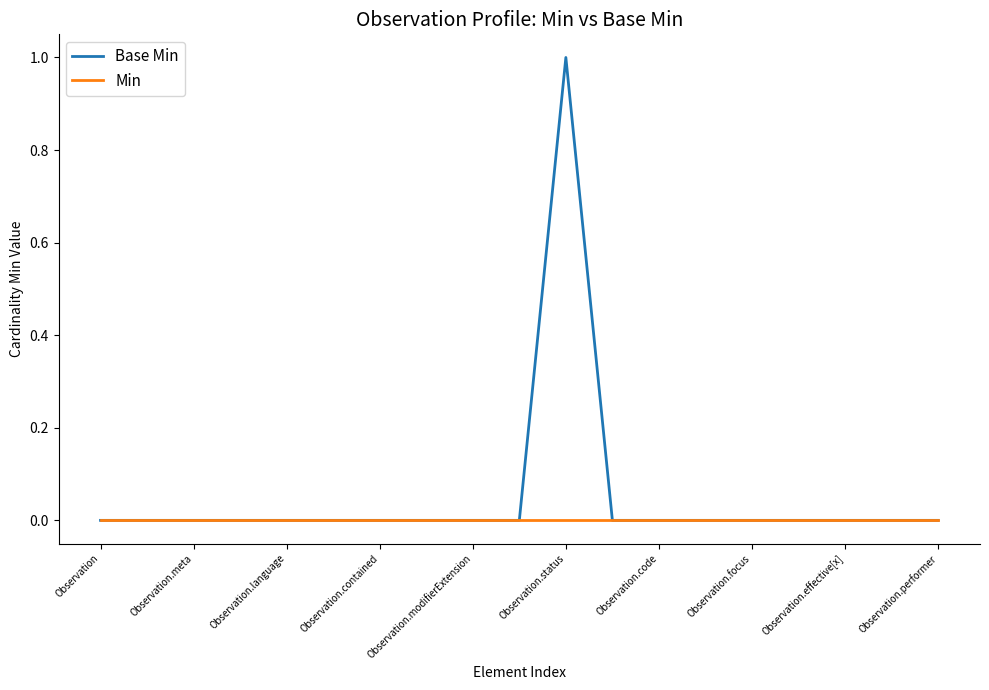

List the series in order of their overall mean, highest first.

Base Min, Min